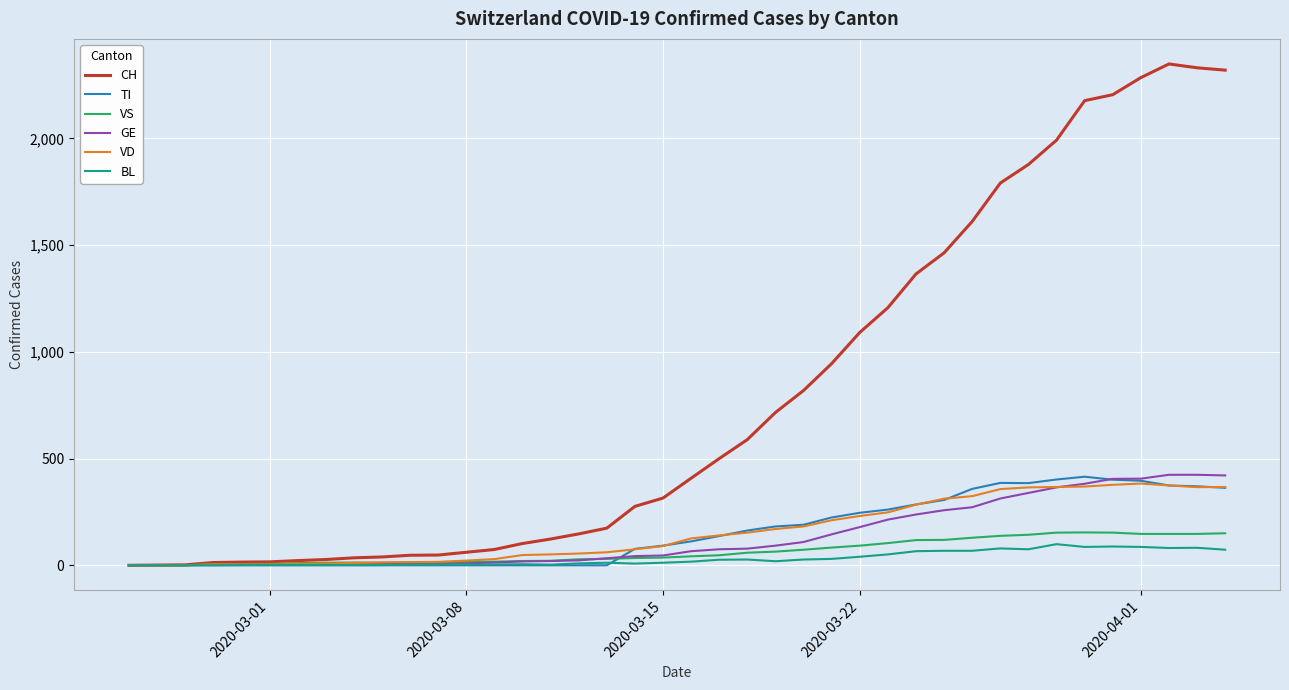

Which series has the largest total across all categories?

CH